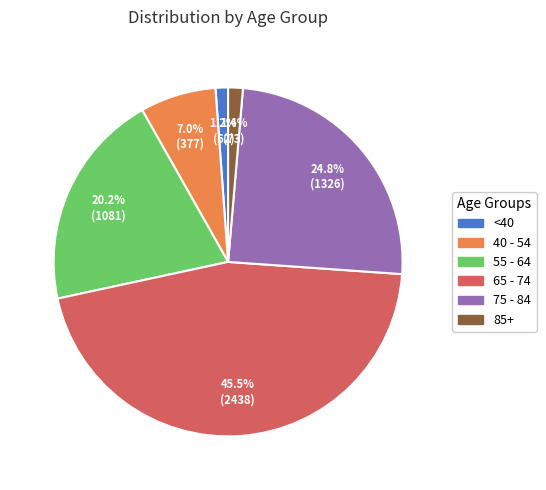

Is there any slice that represents more than half of the pie?

No